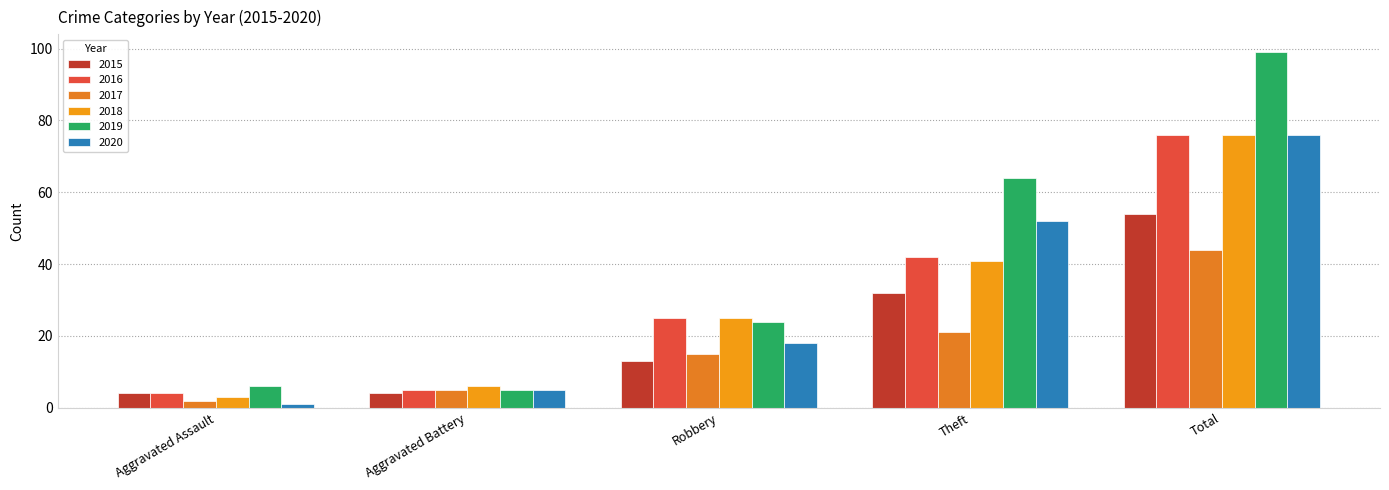

What is the average value of the 2019 series?

40